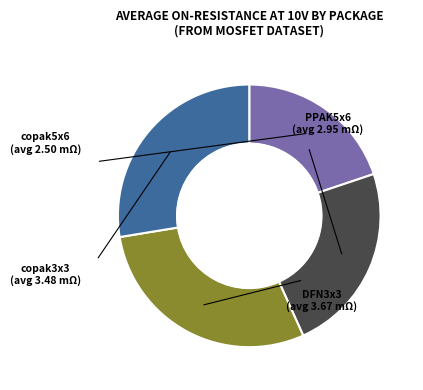

Is there a majority slice in this chart?

No